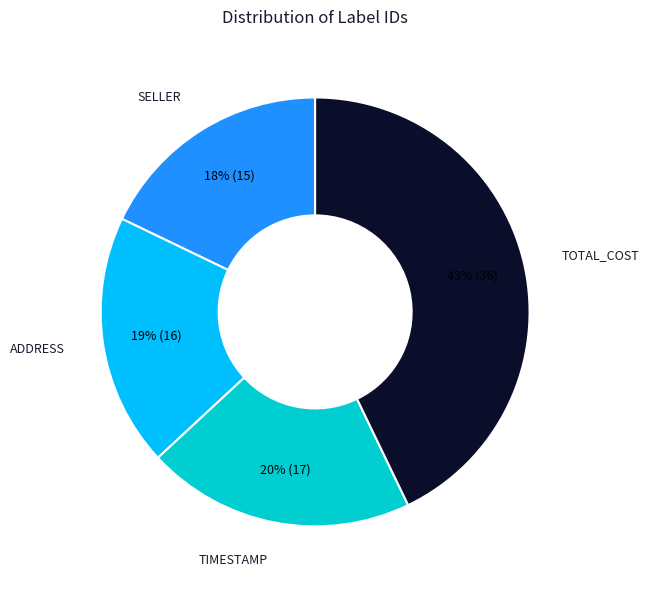

To the nearest percent, what is the difference between the largest and smallest slice percentages?

25%